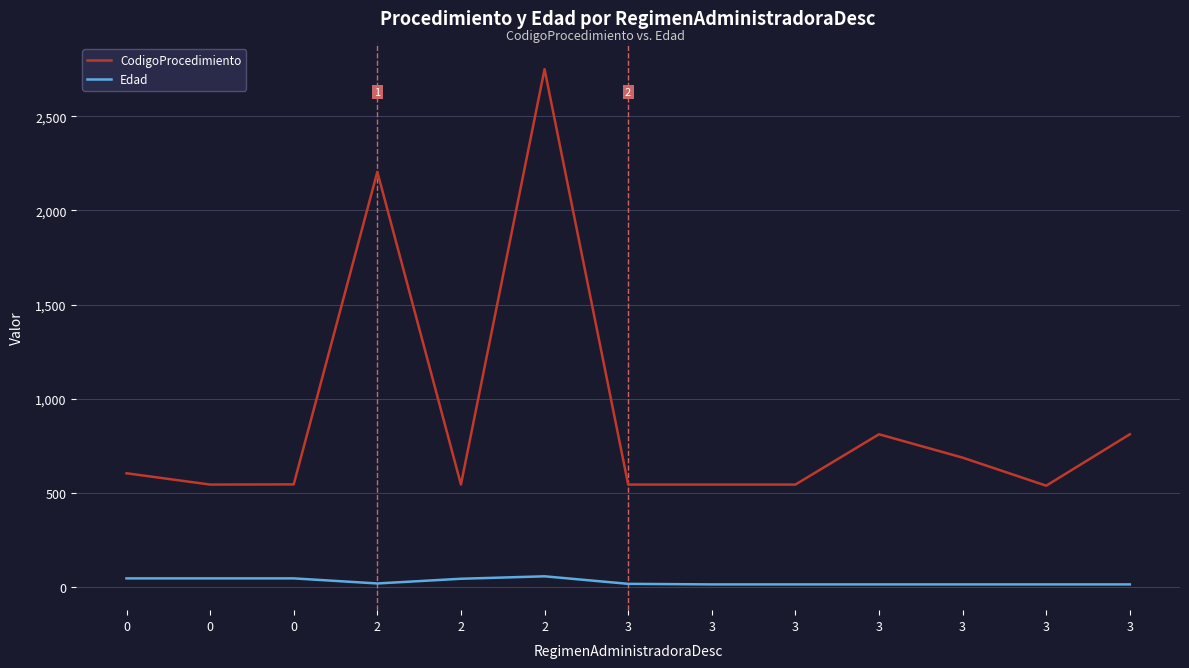

At how many categories does at least one series exceed 516?

13